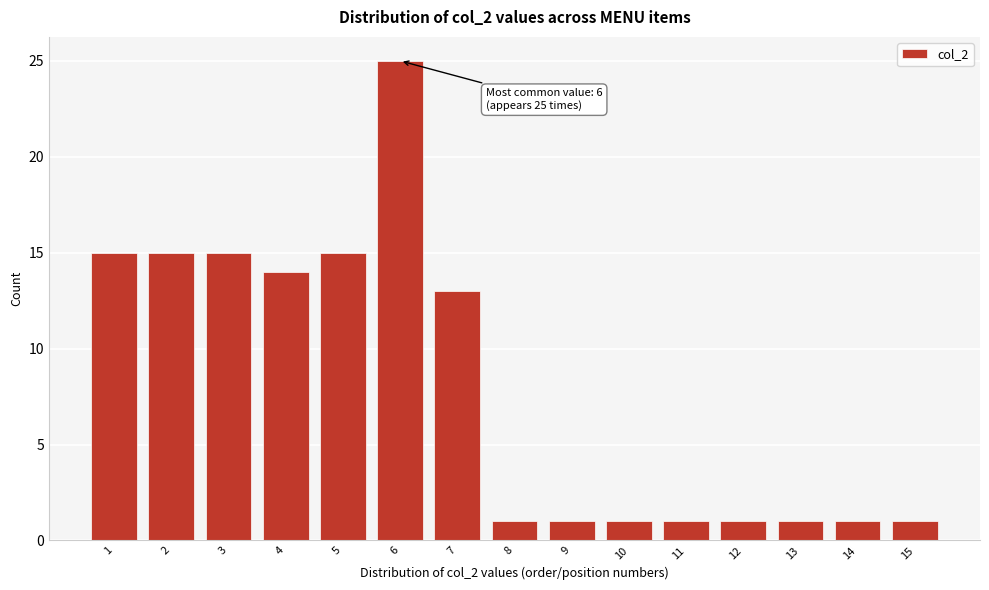

Over which range of the x-axis is the bar tallest?

5.5 to 6.5